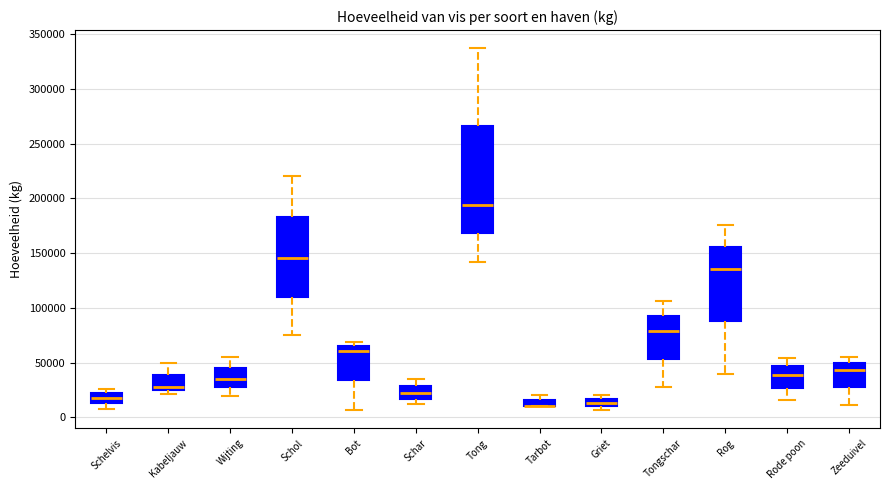

Comparing the boxes themselves (not the whiskers), which one is the tallest?

Tong